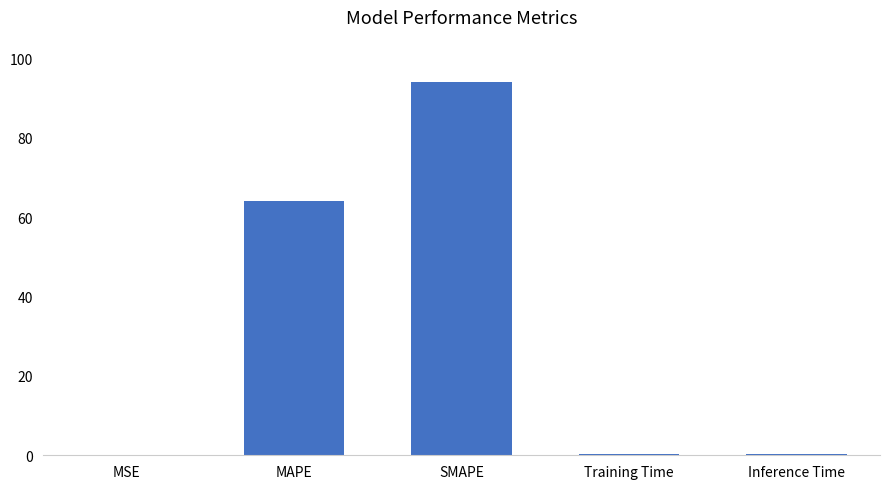

Between MSE and SMAPE, which is larger?

SMAPE